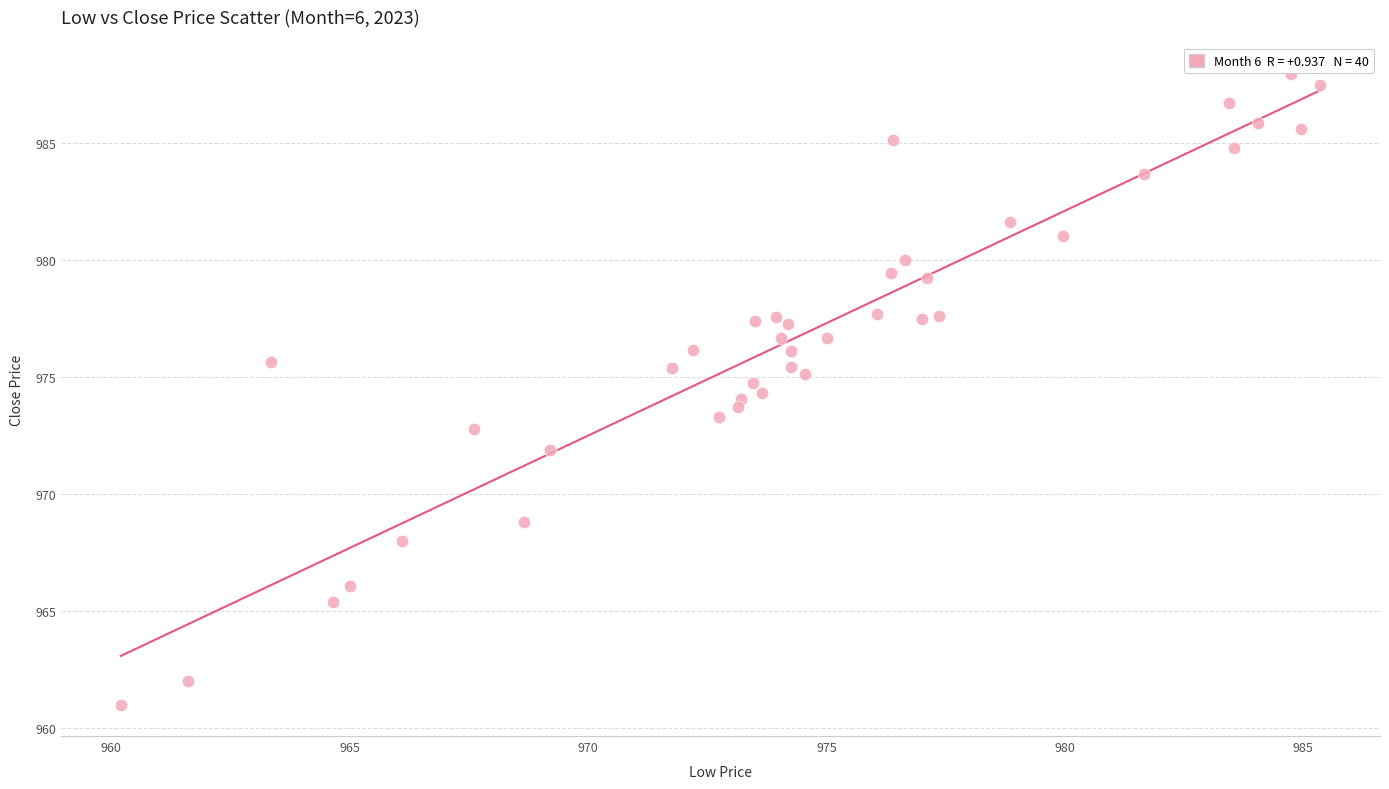

What is the range of X values (max minus min)?

25.1